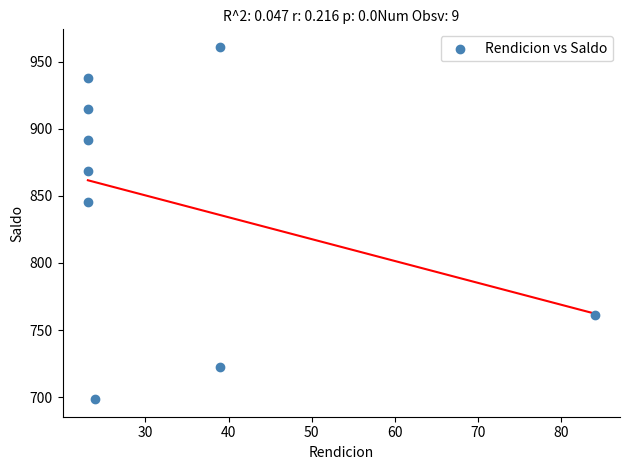

What Y value in the scatter plot is closest to 829?

845.5